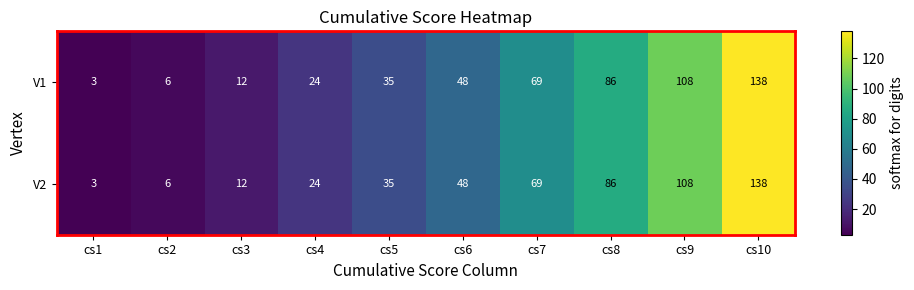

Where is V2 nearest to the value 70?

cs7